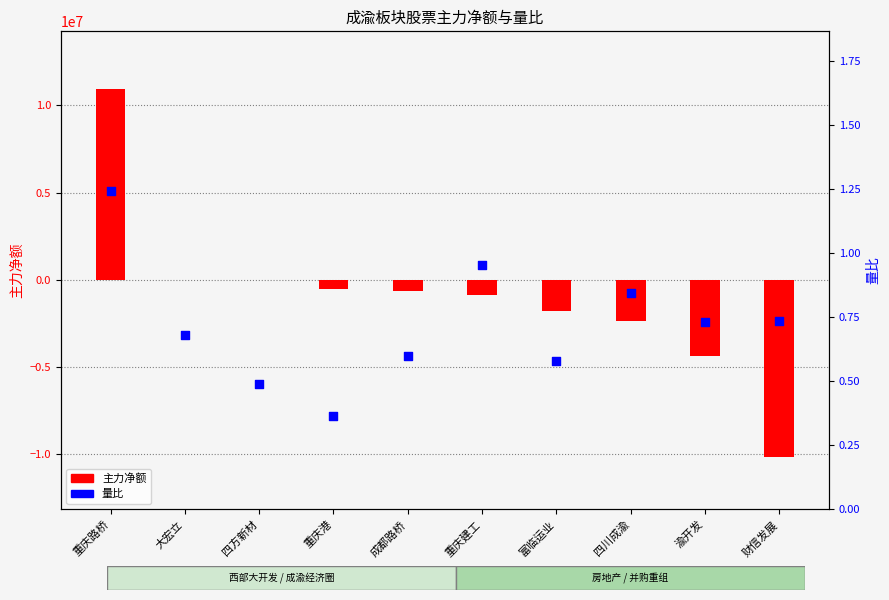

Which series reaches the minimum Y coordinate?

主力净额